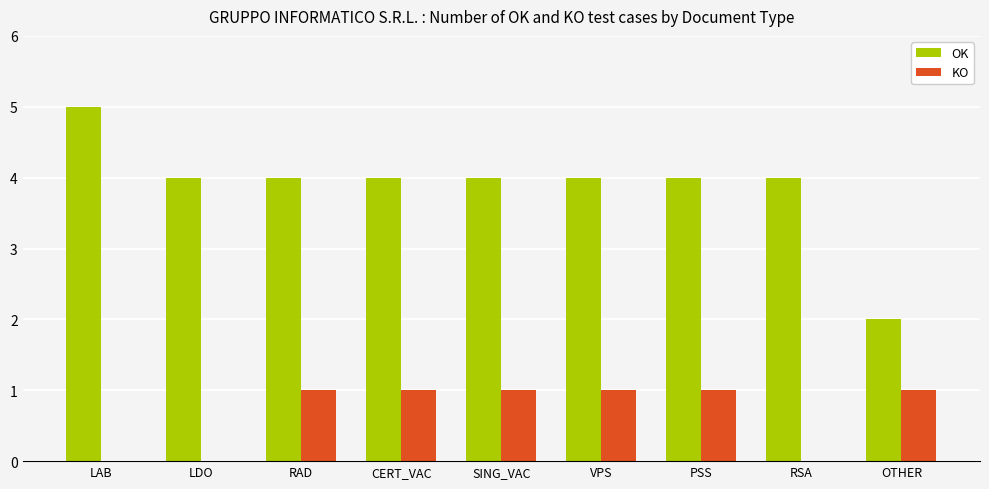

What is the sum of the KO values at LAB and CERT_VAC?

1